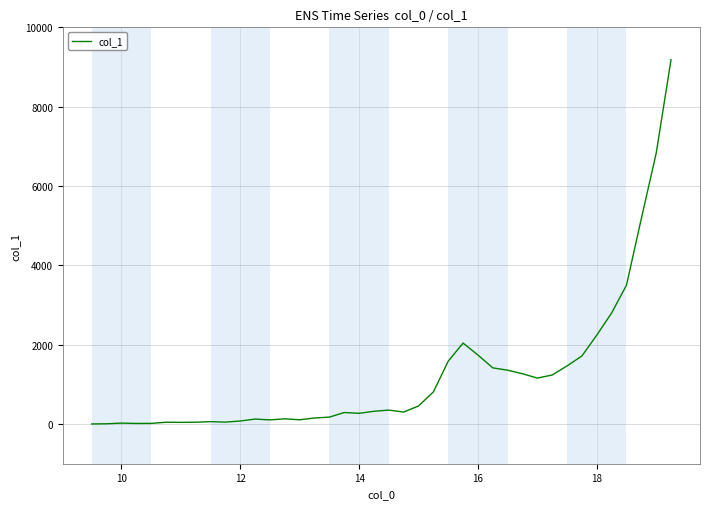

What is the greatest value displayed?

9184.6